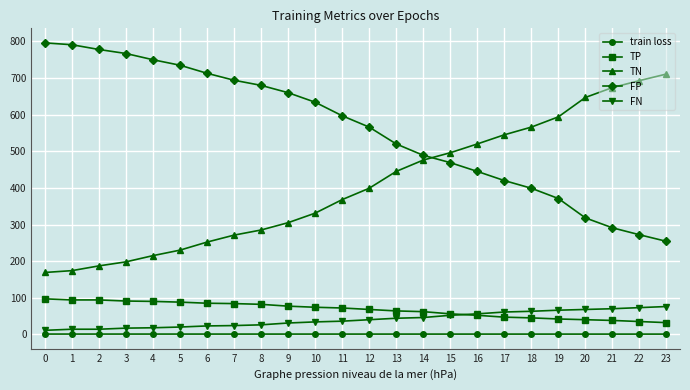

True or false: TN has a value of 169.0 at 0.

True